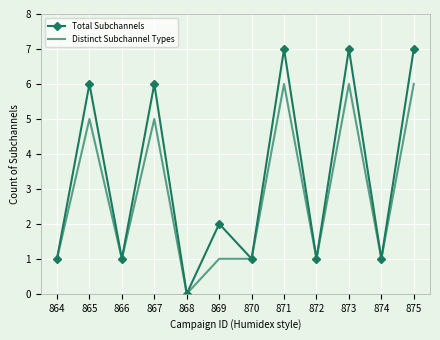

What is the total value across all series at 866?

2